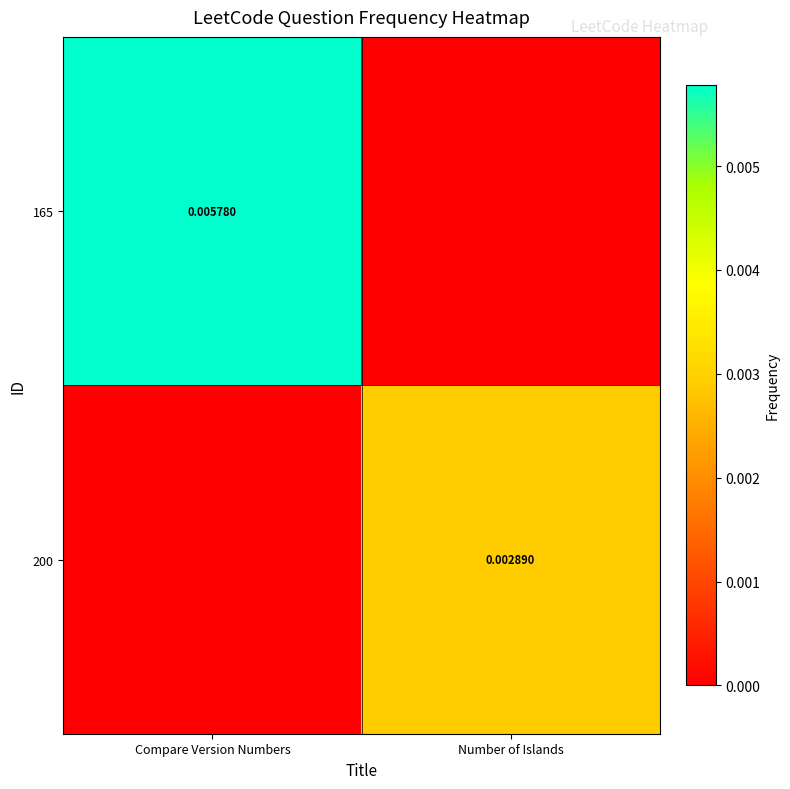

At which label does 165 reach its peak?

Compare Version Numbers